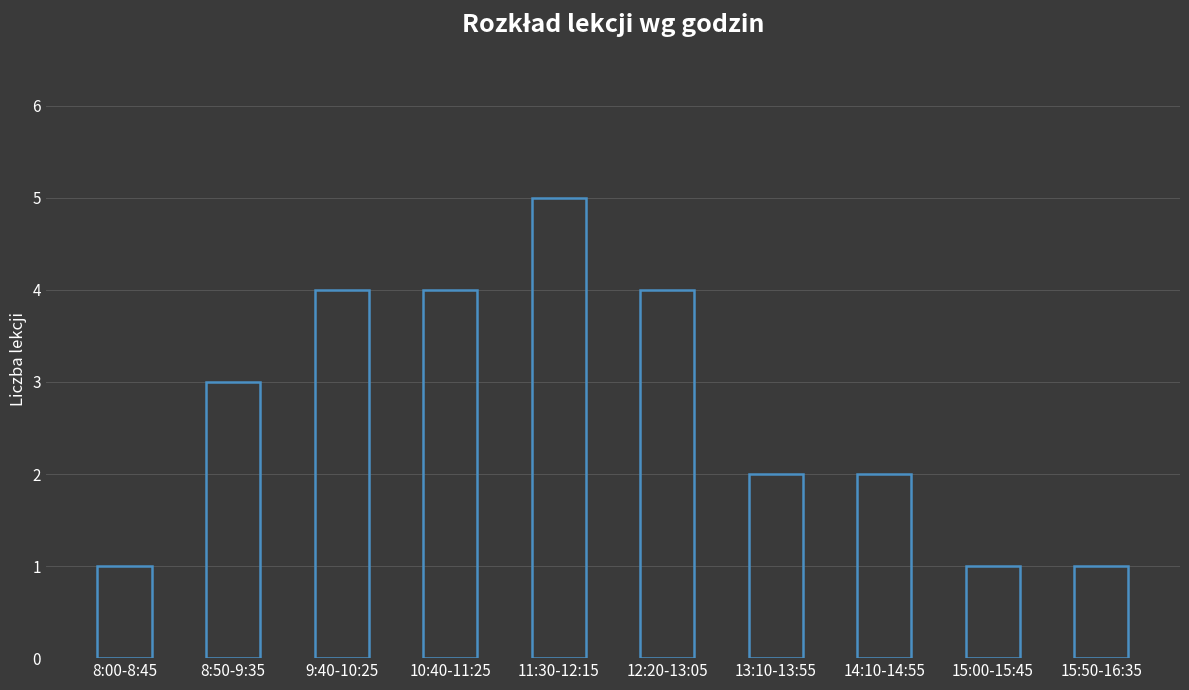

The value at 12:20-13:05 is 4. True or false?

True